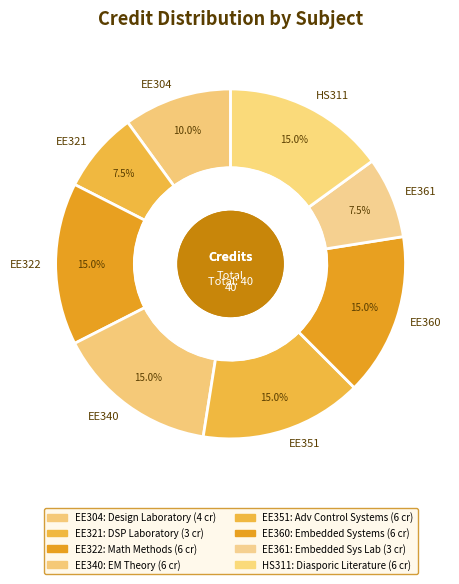

Which slice is the smallest?

EE321